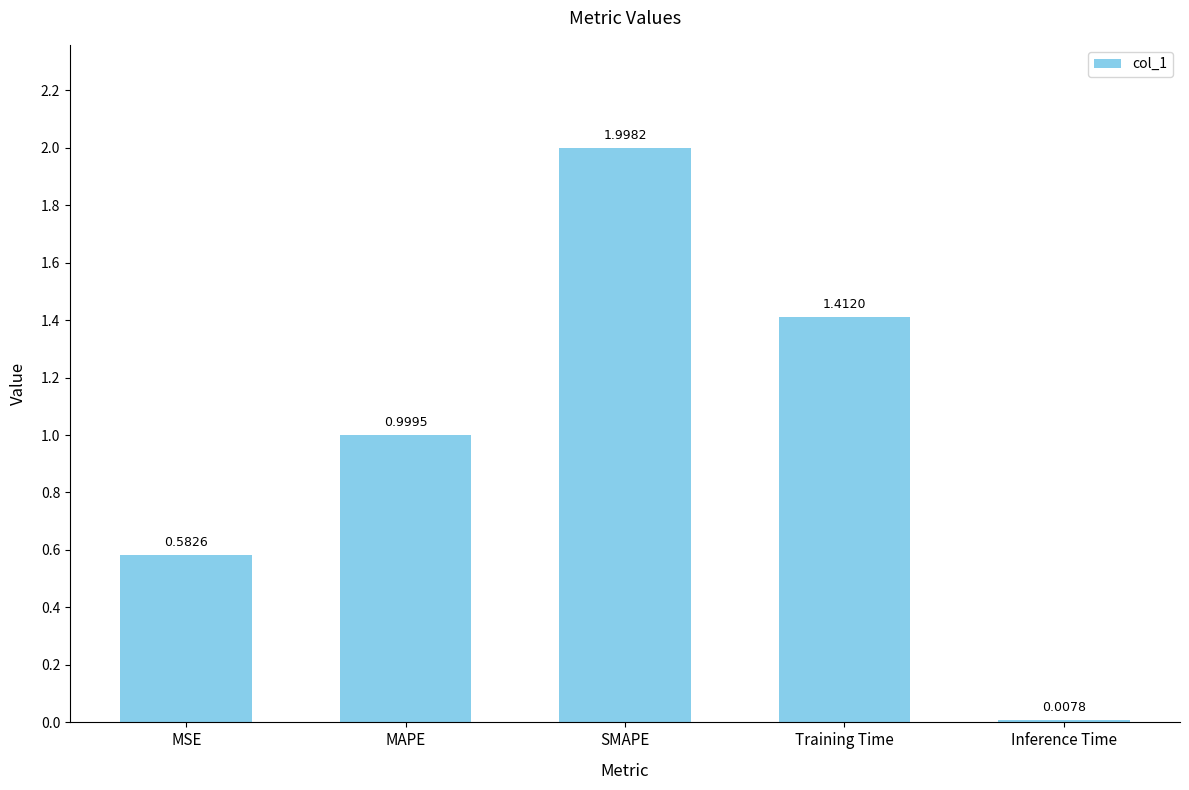

What is the difference between the maximum and minimum values?

2.0